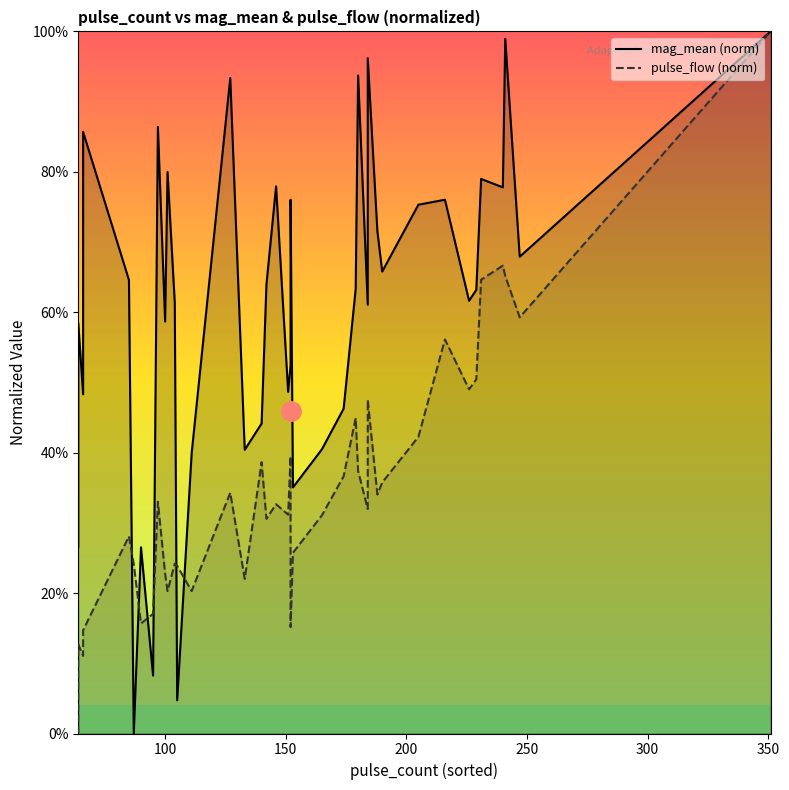

What is the value of the mag_mean (norm) point at the 20th from the left?

0.5